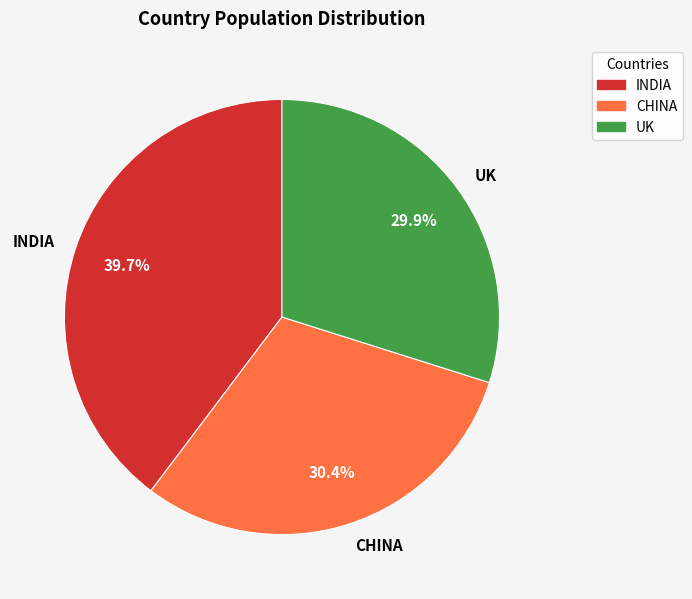

What is the smallest slice in the pie chart?

UK